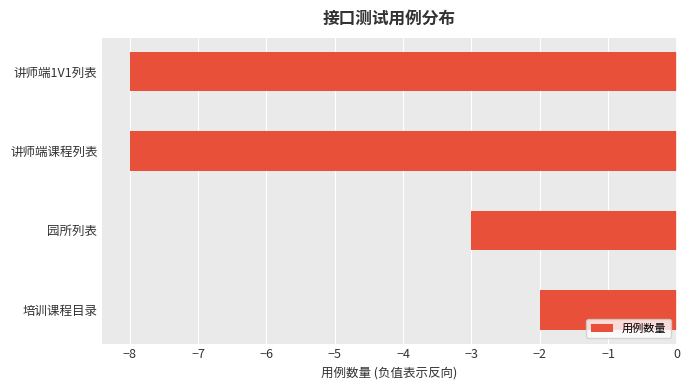

How many bars are there in total?

4